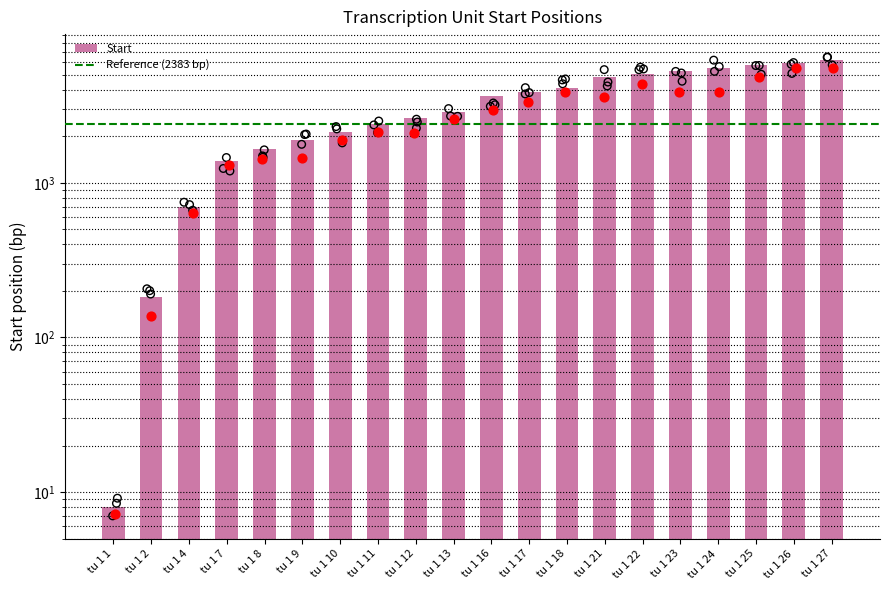

Between tu 1 23 and tu 1 9, which is larger?

tu 1 23